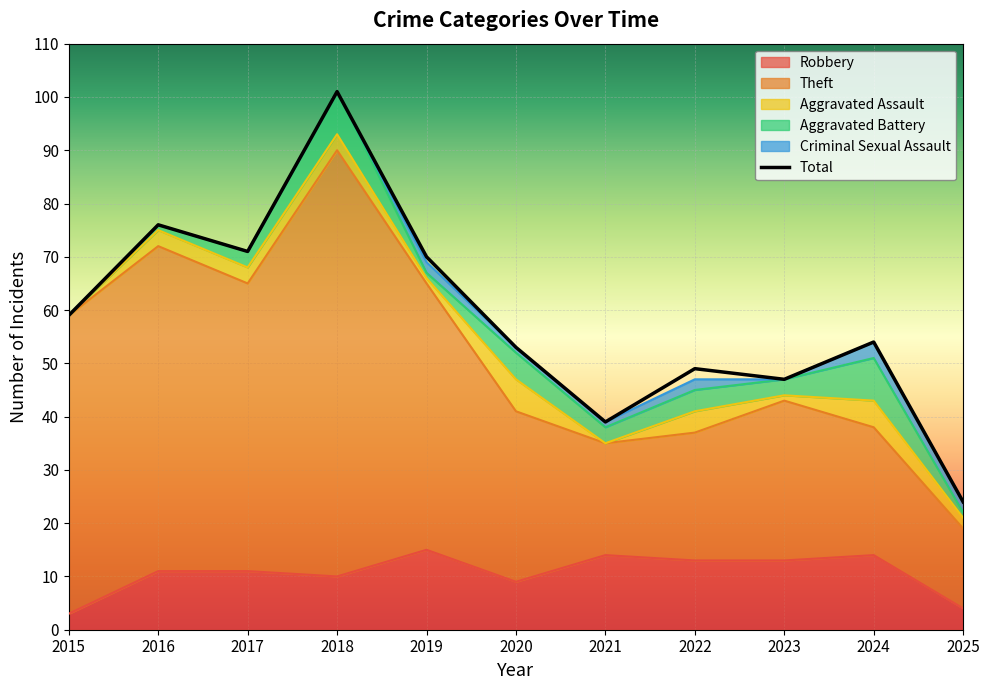

At which label does Total first exceed 54?

2015